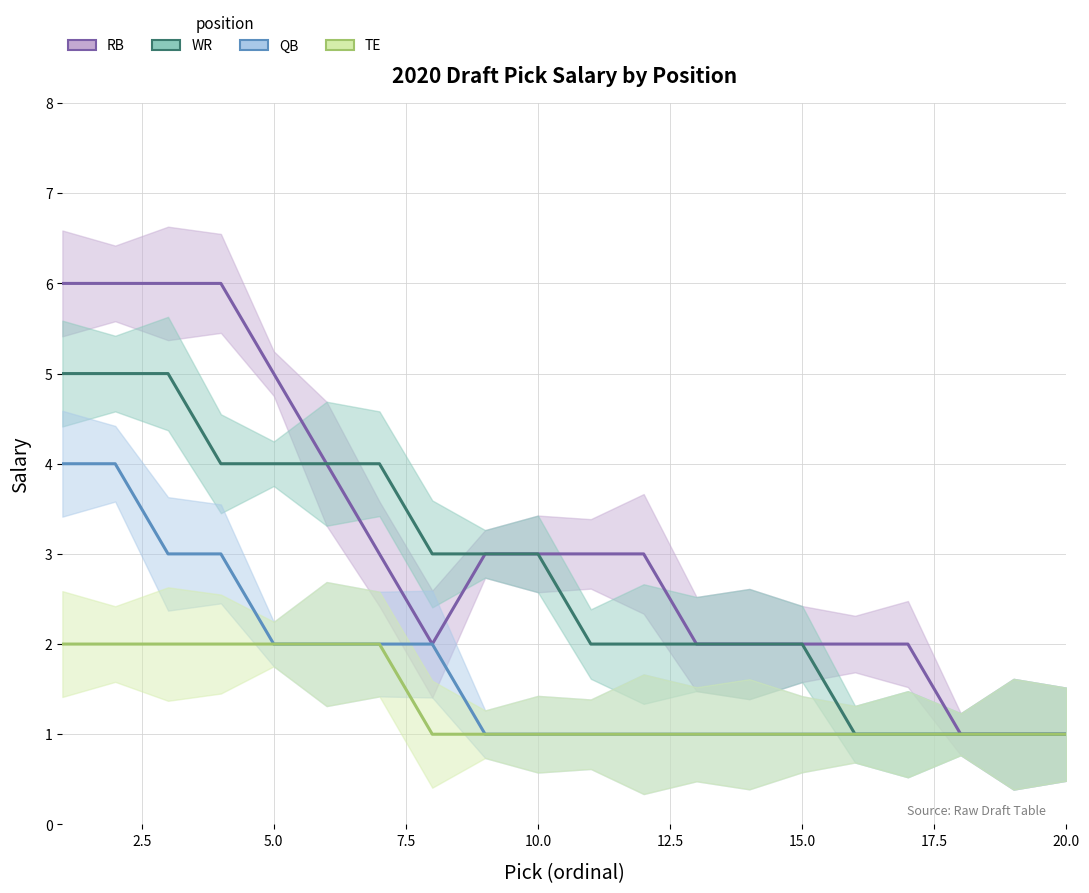

List the series in order of their peak value, highest first.

RB, WR, QB, TE